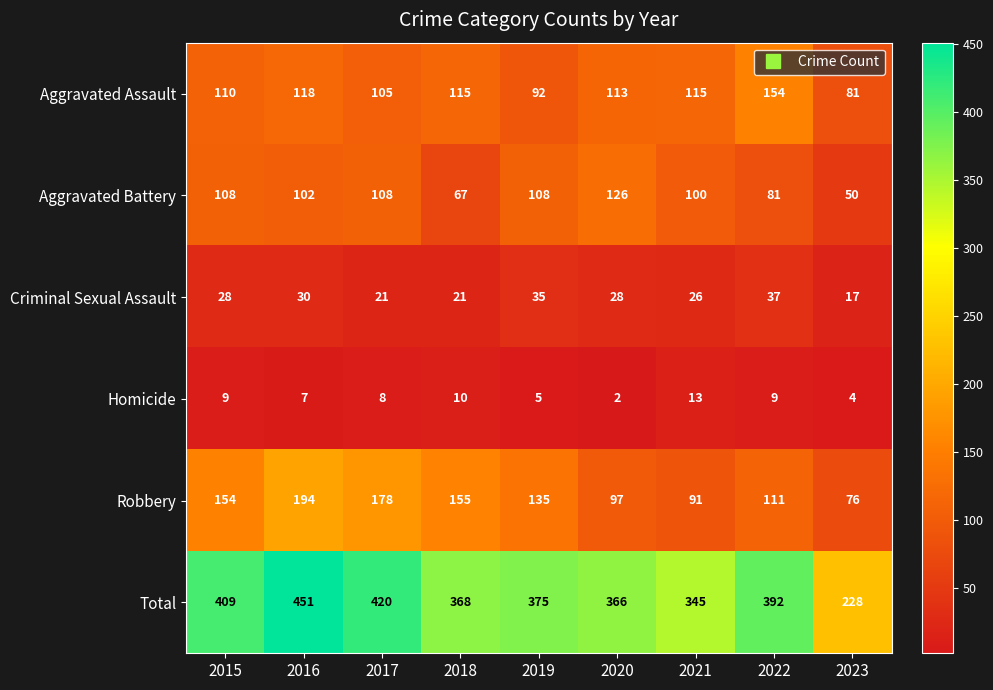

List the series in order of their peak value, lowest first.

Homicide, Criminal Sexual Assault, Aggravated Battery, Aggravated Assault, Robbery, Total